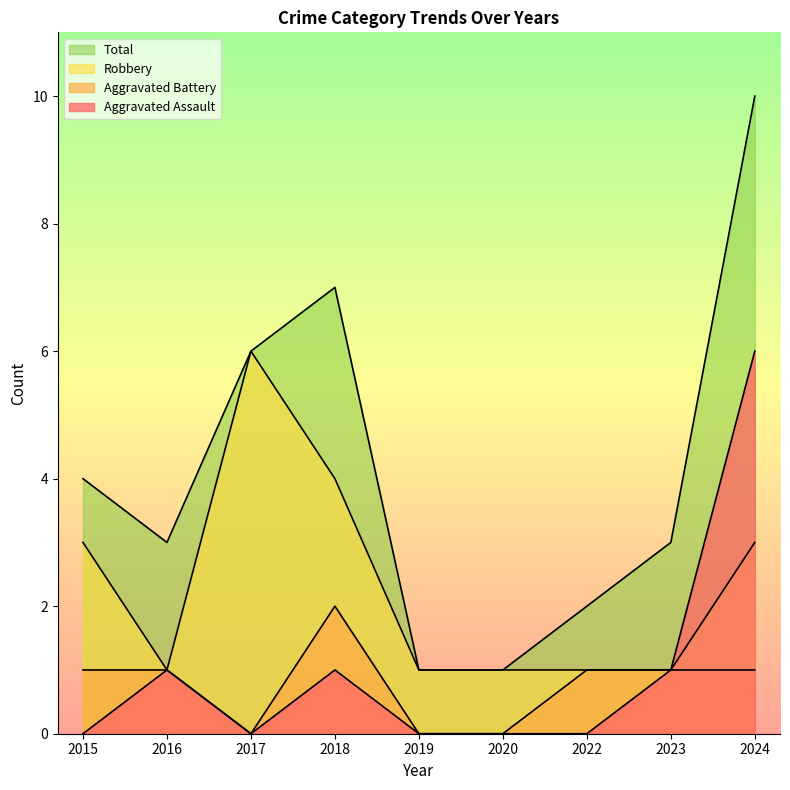

The Aggravated Assault series shows 0 at 2020. True or false?

True